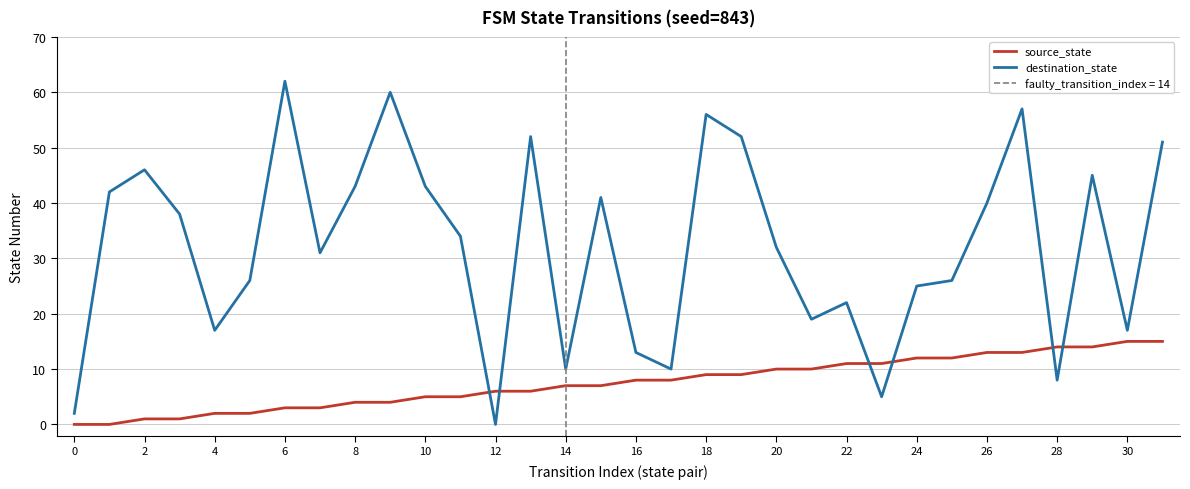

The destination_state series shows 8 at 28. True or false?

True